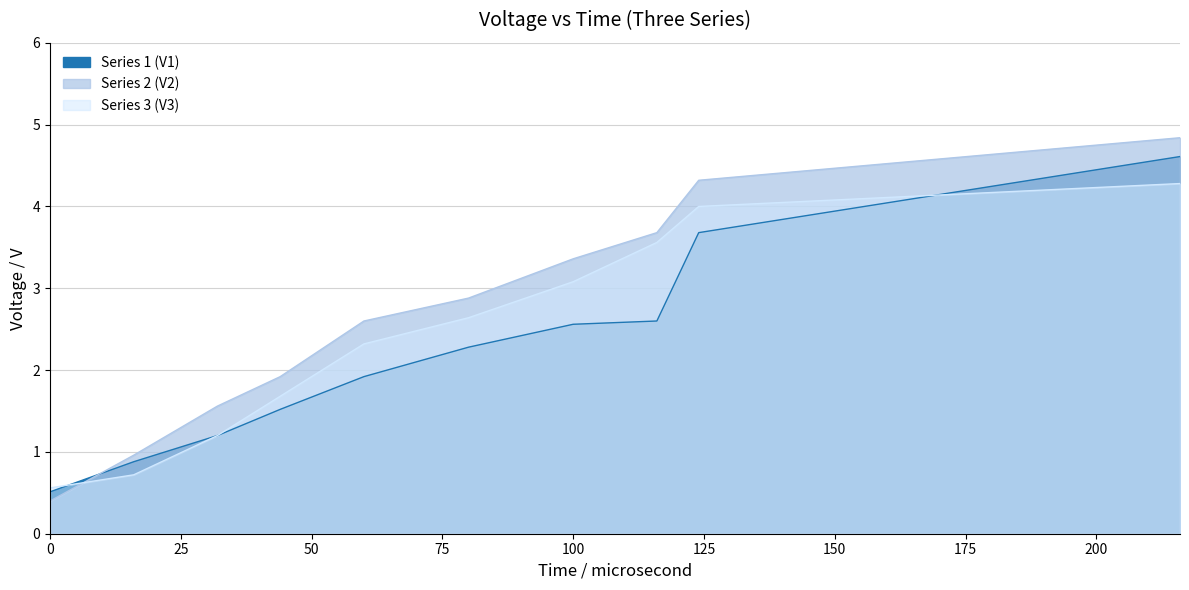

What is the sum of all Series 1 (V1) values?

21.8